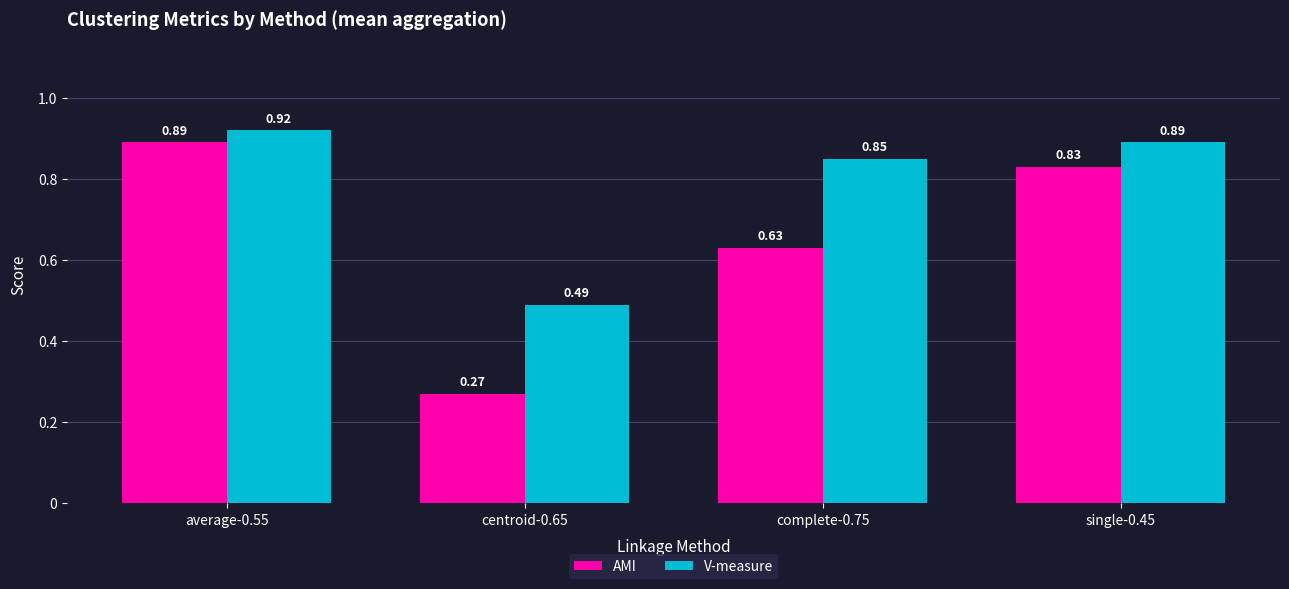

Which series has the largest range (max minus min)?

AMI